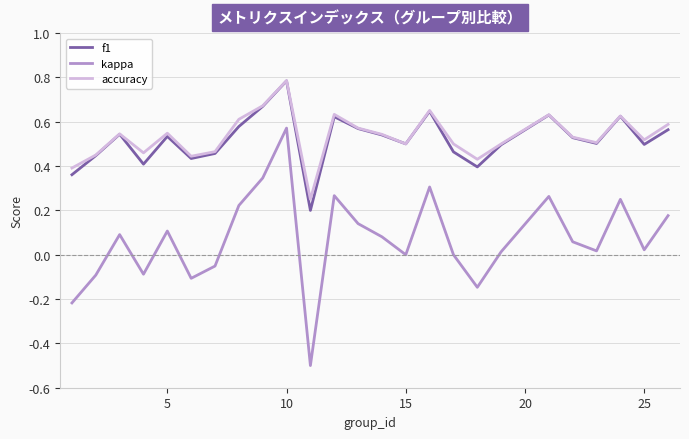

What is the smallest value displayed?

-0.5